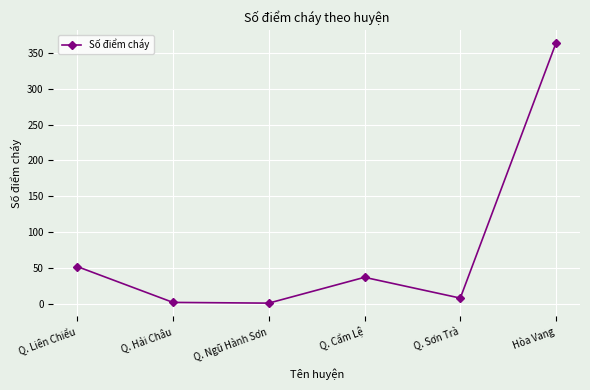

Between Q. Hải Châu and Hòa Vang, which is larger?

Hòa Vang